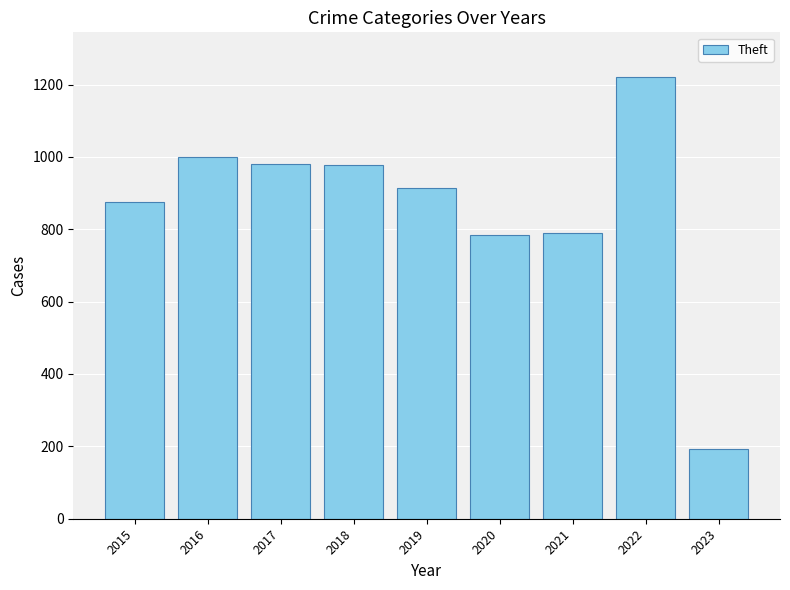

At which category does the chart reach its peak across all series?

2022